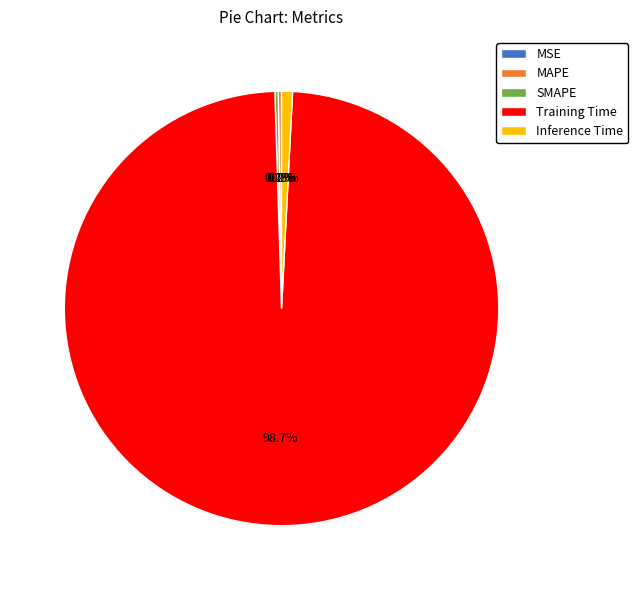

Which slice is the largest?

Training Time